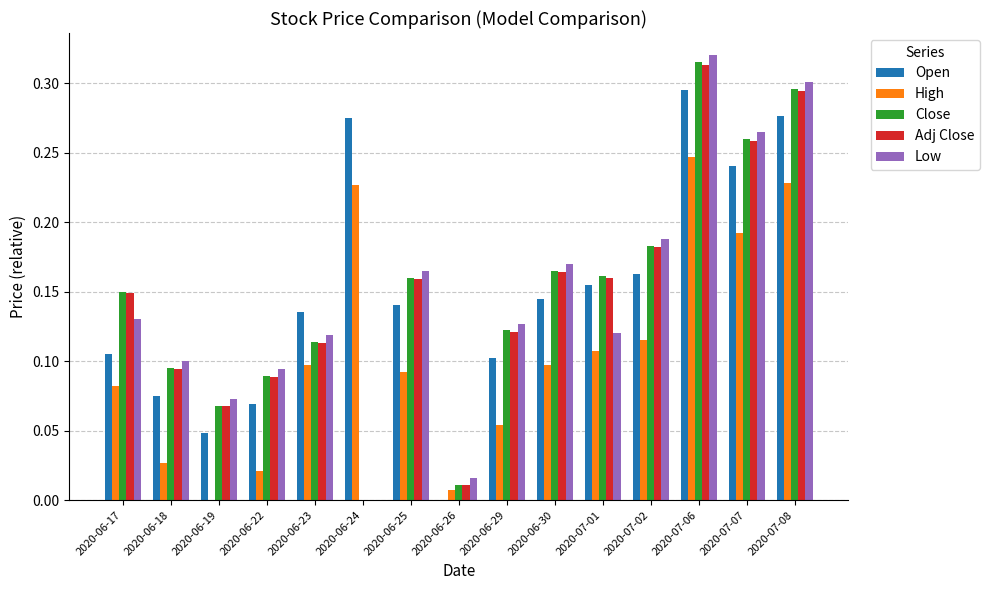

At which category is the sum across all series the highest?

2020-07-06